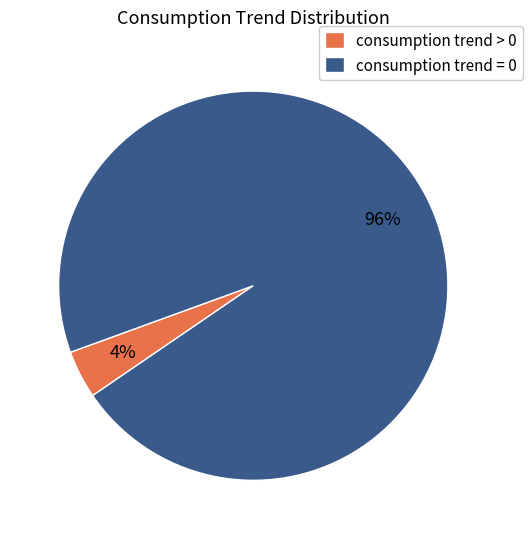

Combined, do consumption trend = 0 and consumption trend > 0 account for over 50%?

Yes